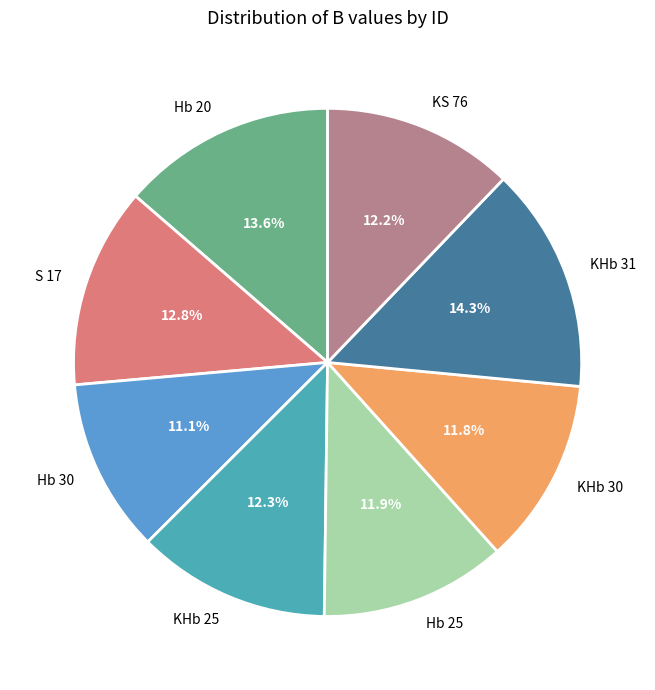

What percentage do KS 76 and KHb 30 together represent?

24.0%